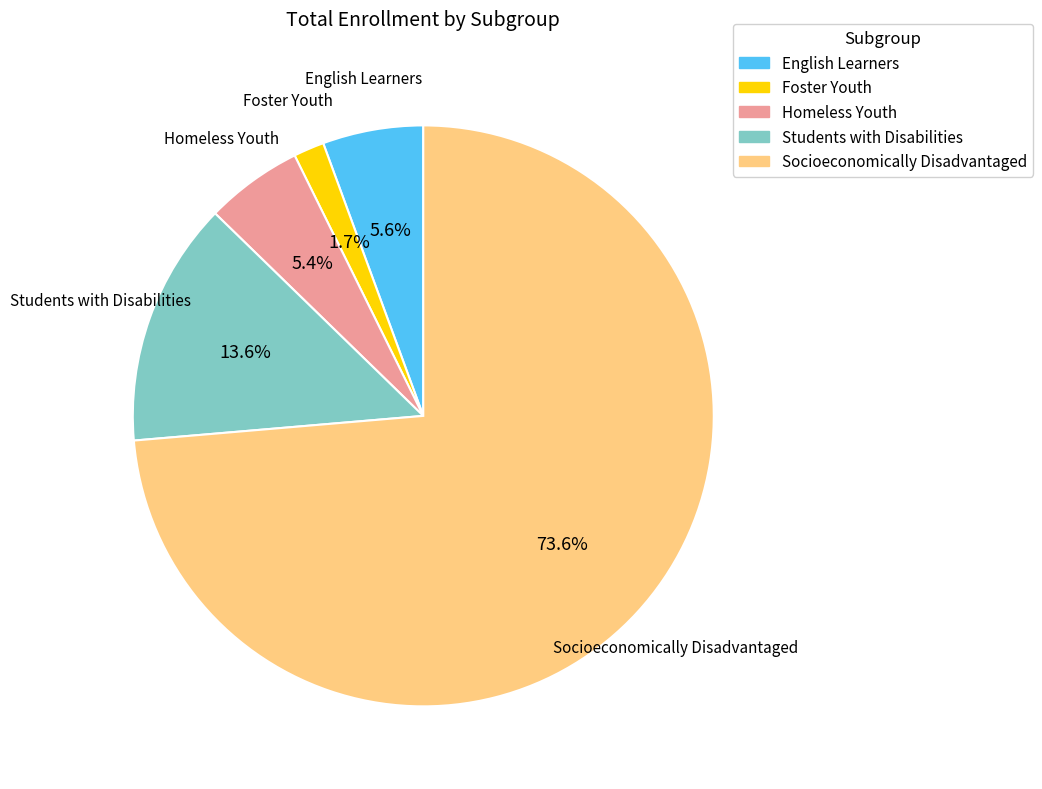

Is there any slice that represents more than half of the pie?

Yes